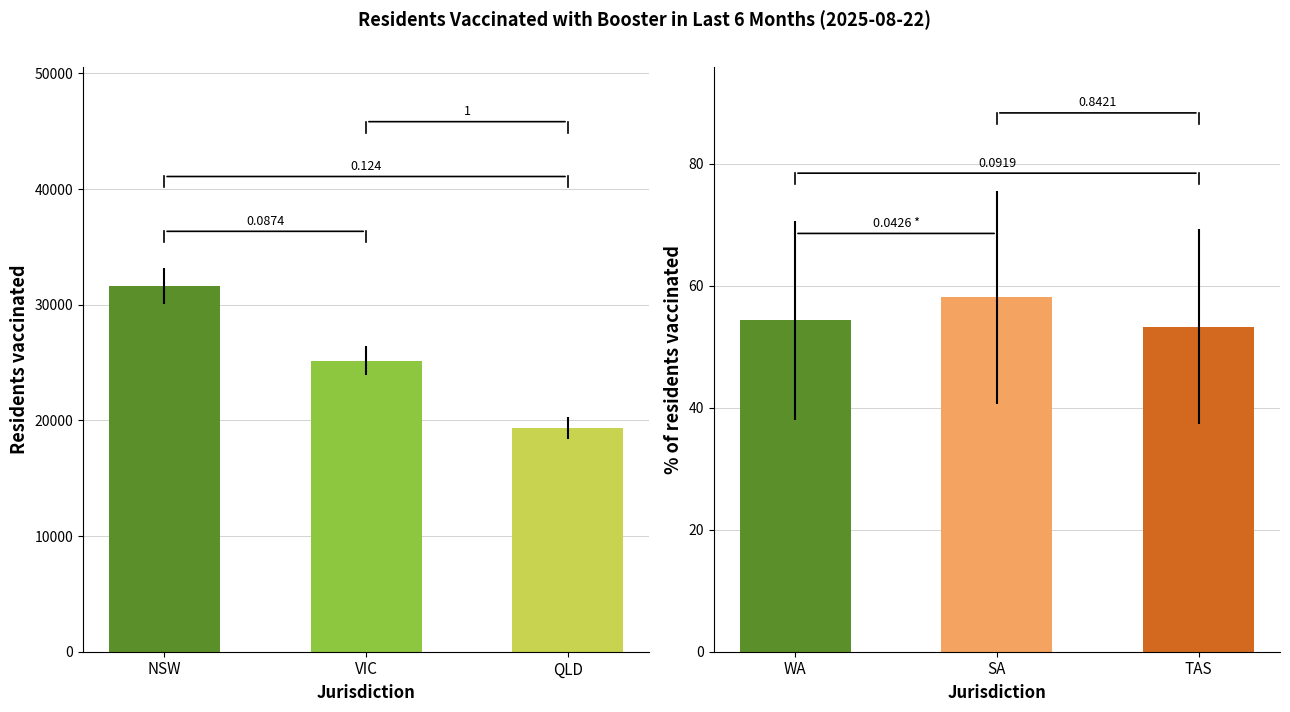

What is the average value of the % of residents vaccinated series?

55.2